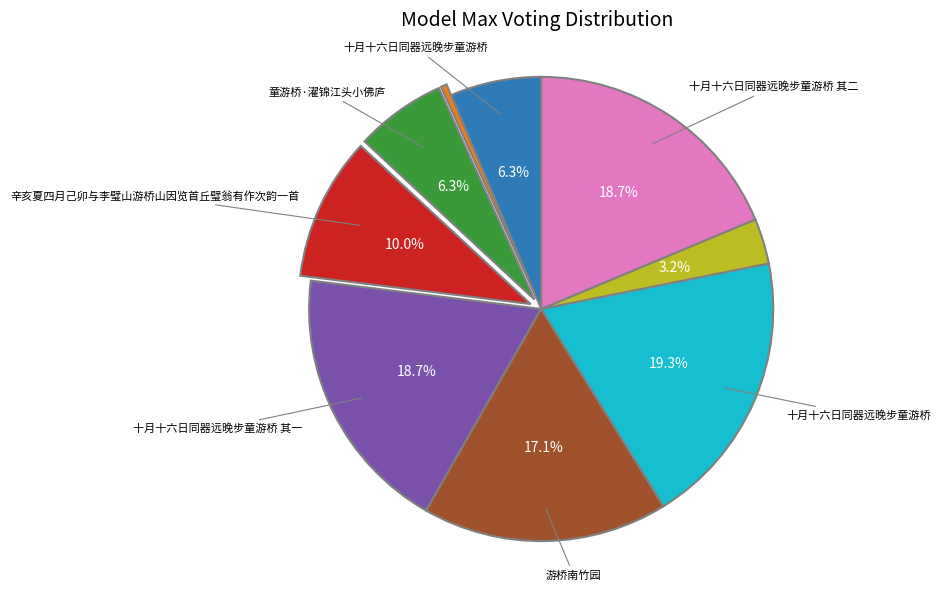

Does any single category account for the majority?

No